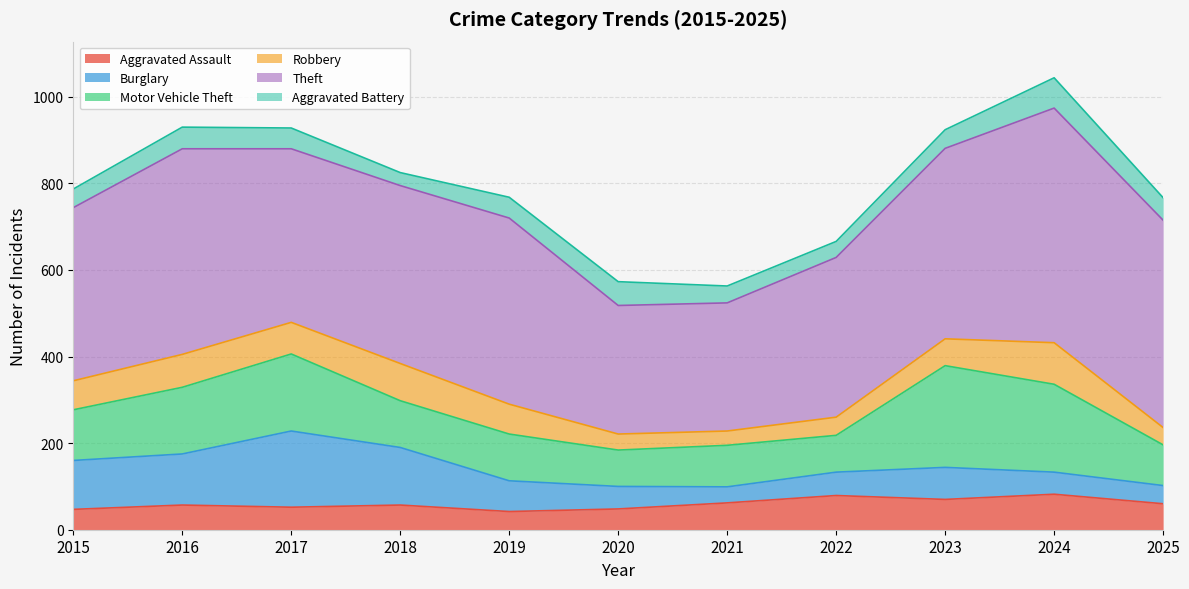

Where does the Theft series first go above 411?

2016